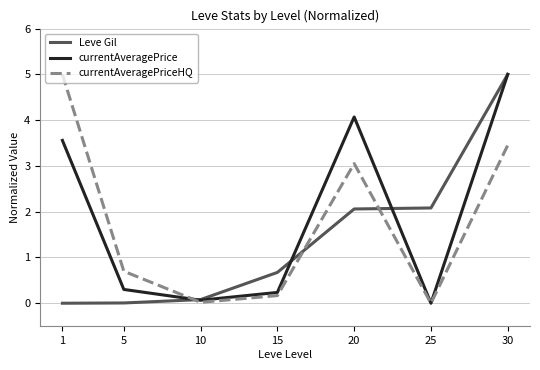

True or false: currentAveragePrice has a value of 5.4 at 1.

False